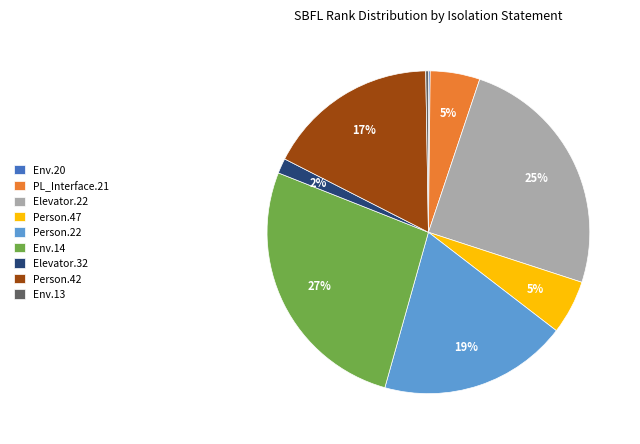

Is it true that Person.47 is 1% of the pie?

False